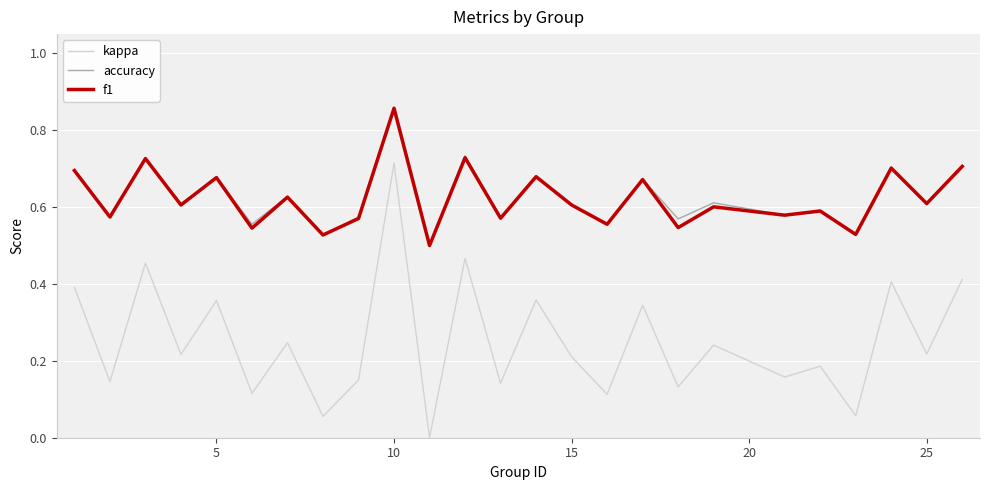

Which series has the widest spread of values?

kappa